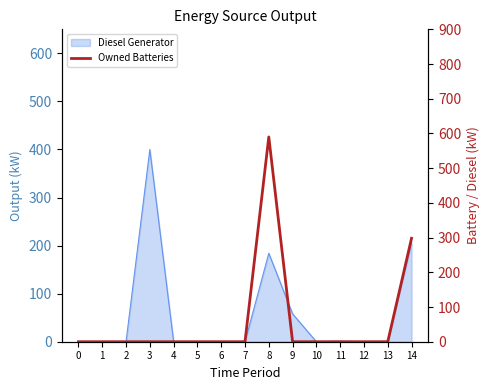

Rank the categories by value from highest to lowest.

8, 14, 0, 1, 2, 3, 4, 5, 6, 7, 9, 10, 11, 12, 13